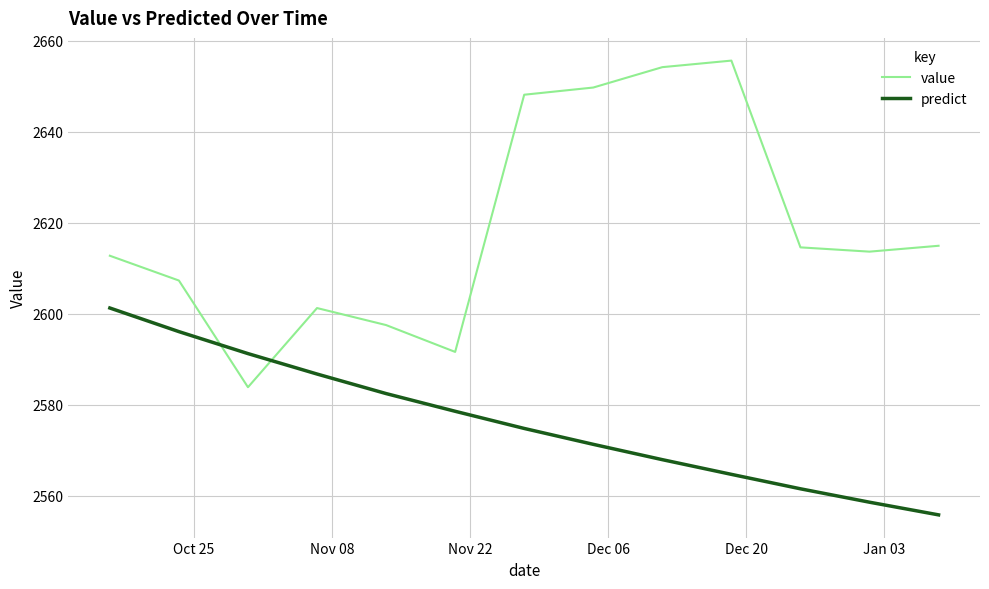

What is the greatest value displayed?

2655.6